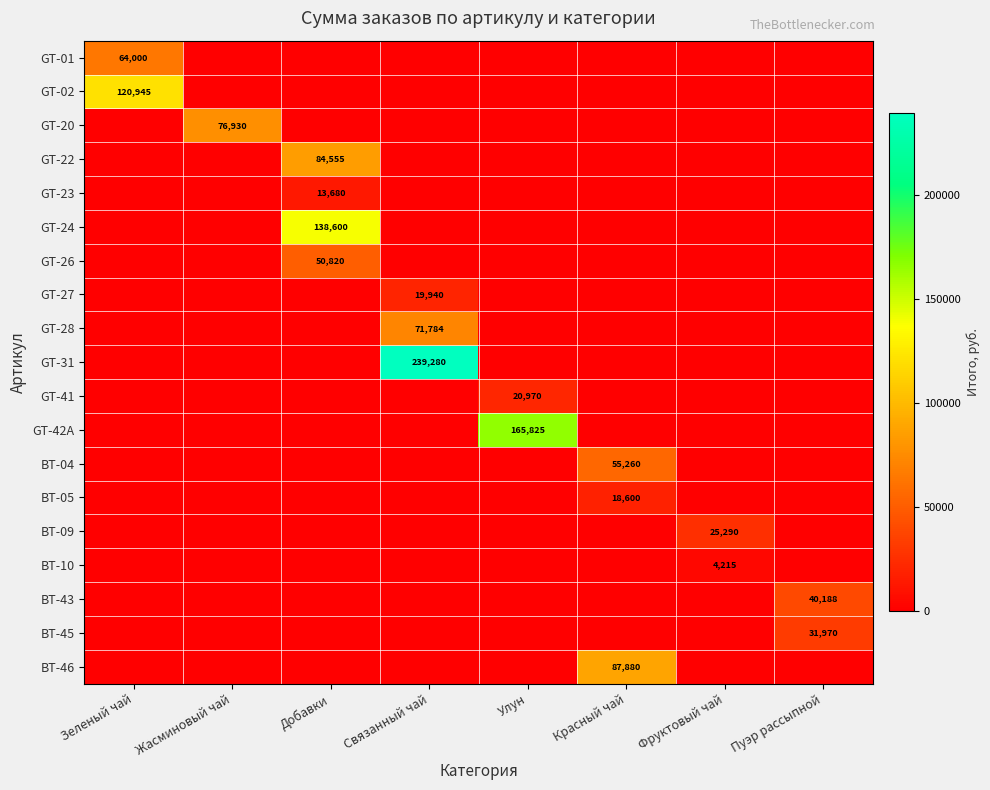

The value of BT-45 at Пуэр рассыпной is 31970. True or false?

True